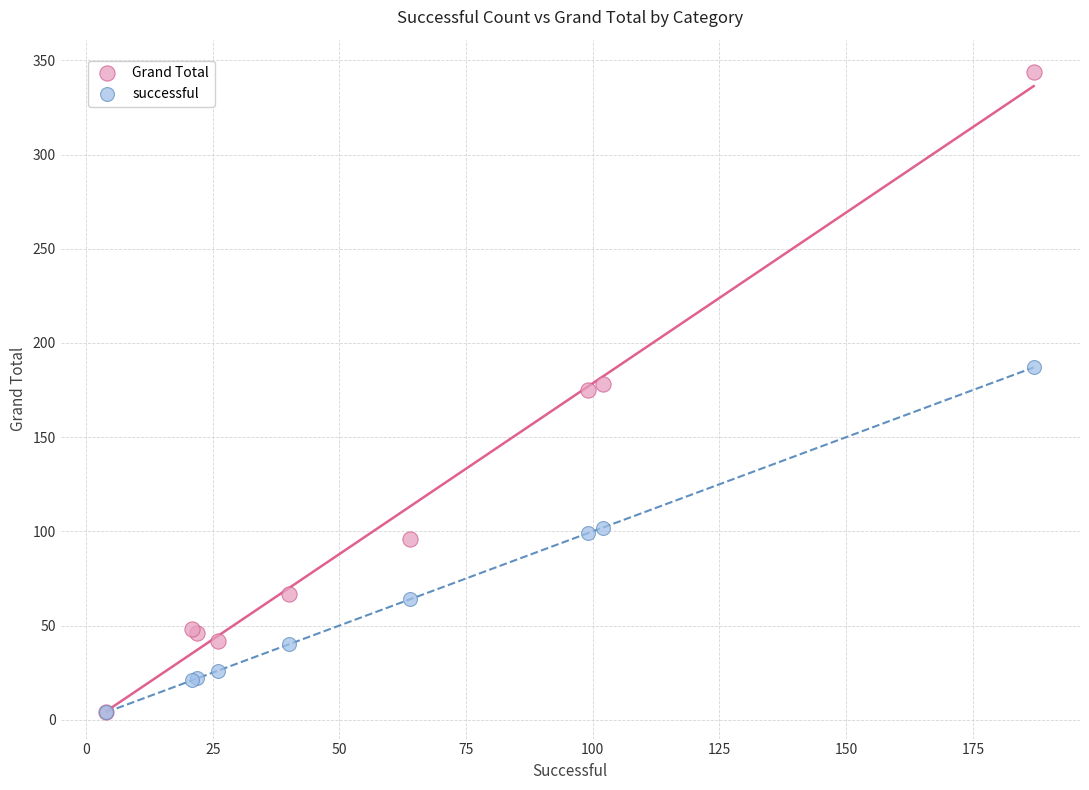

What are all the series names shown in the legend?

Grand Total, successful